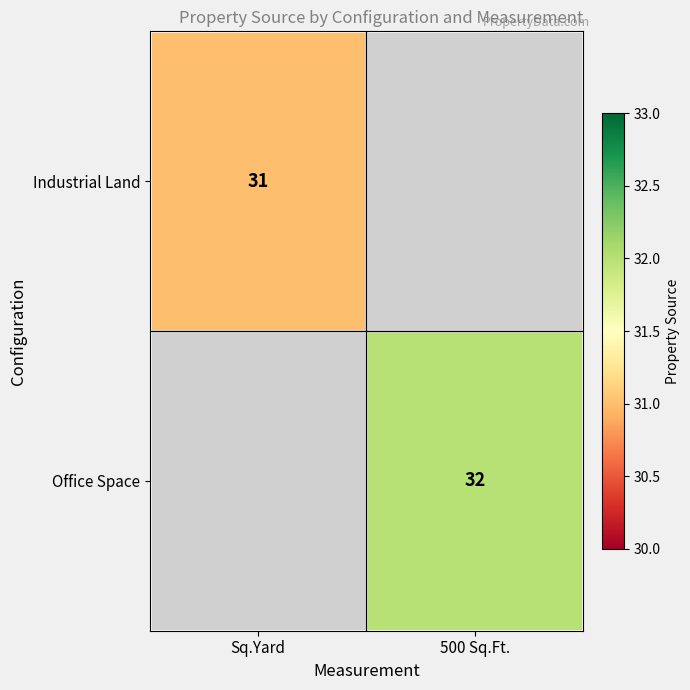

Is it true that Office Space equals 51 at 500 Sq.Ft.?

False